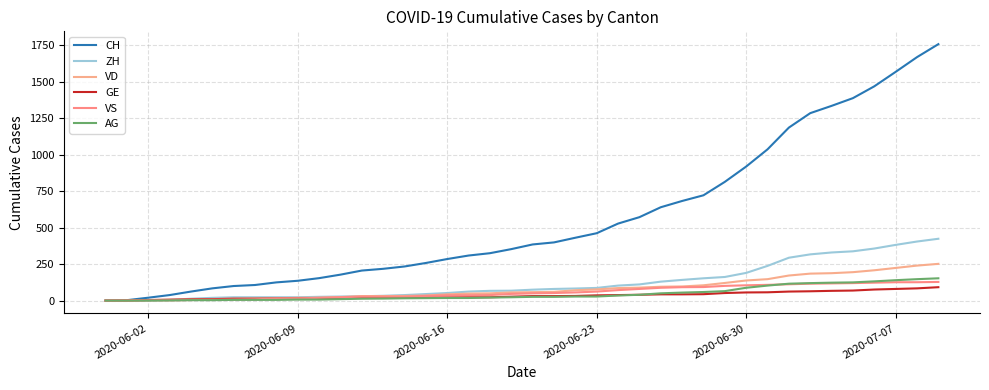

Which series has the widest spread of values?

CH